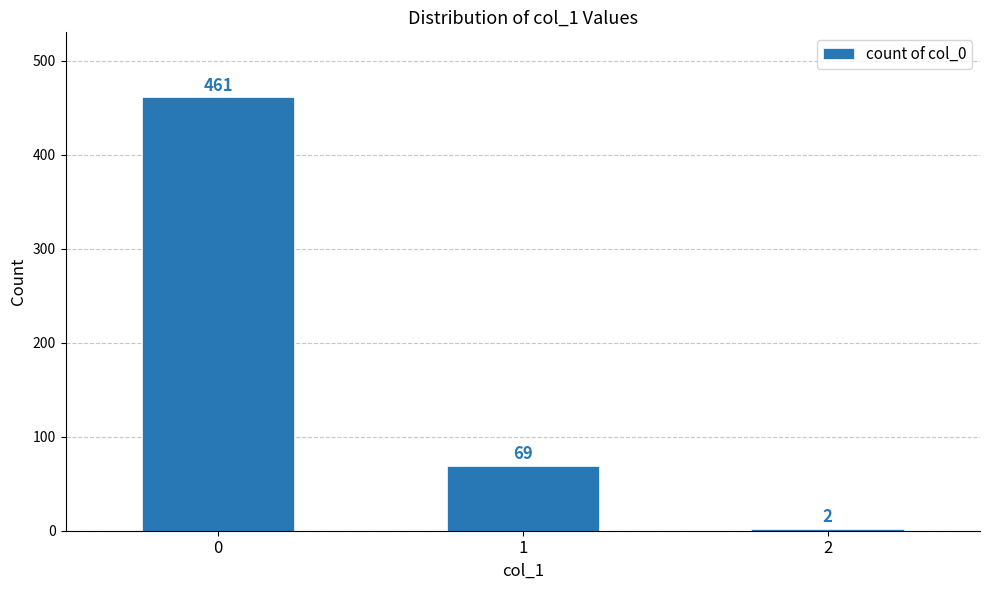

The chart shows a value of 748 at 0. True or false?

False